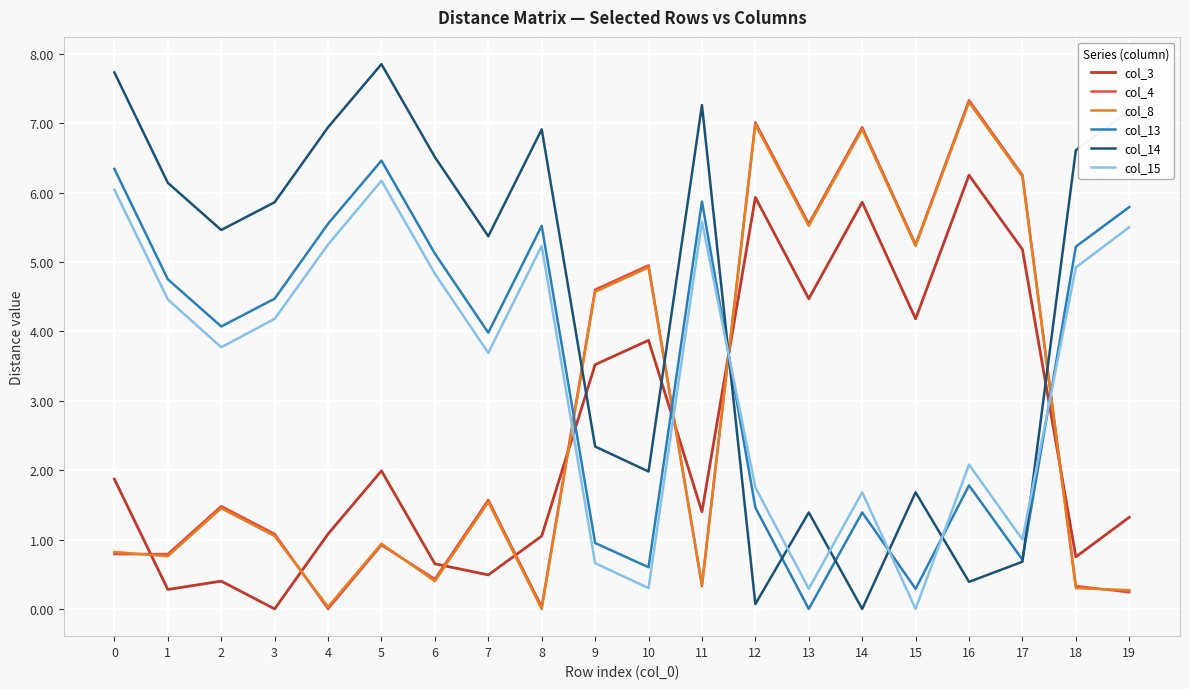

At which label does col_8 first exceed 1?

2